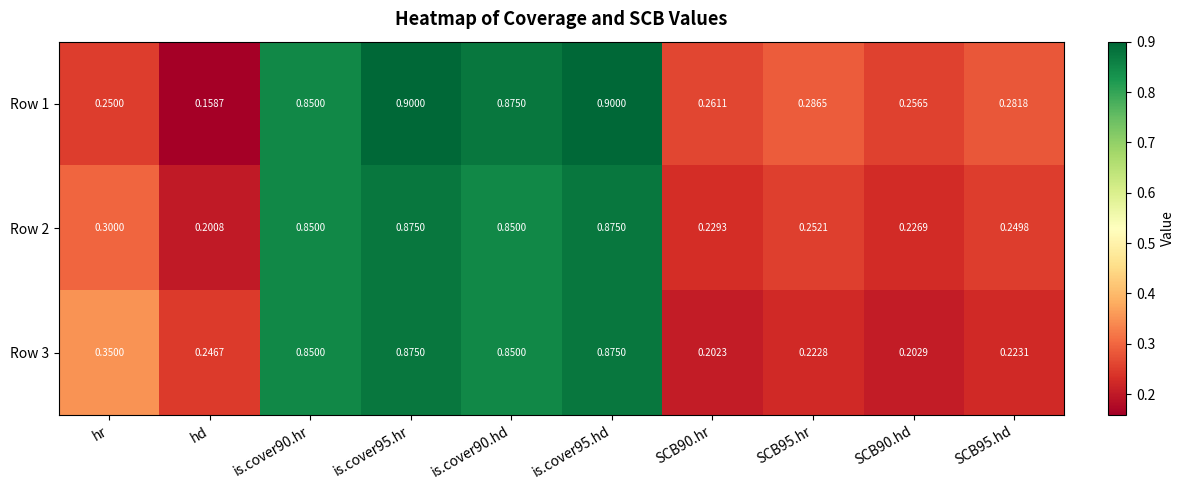

At which category does the chart reach its minimum across all series?

hd